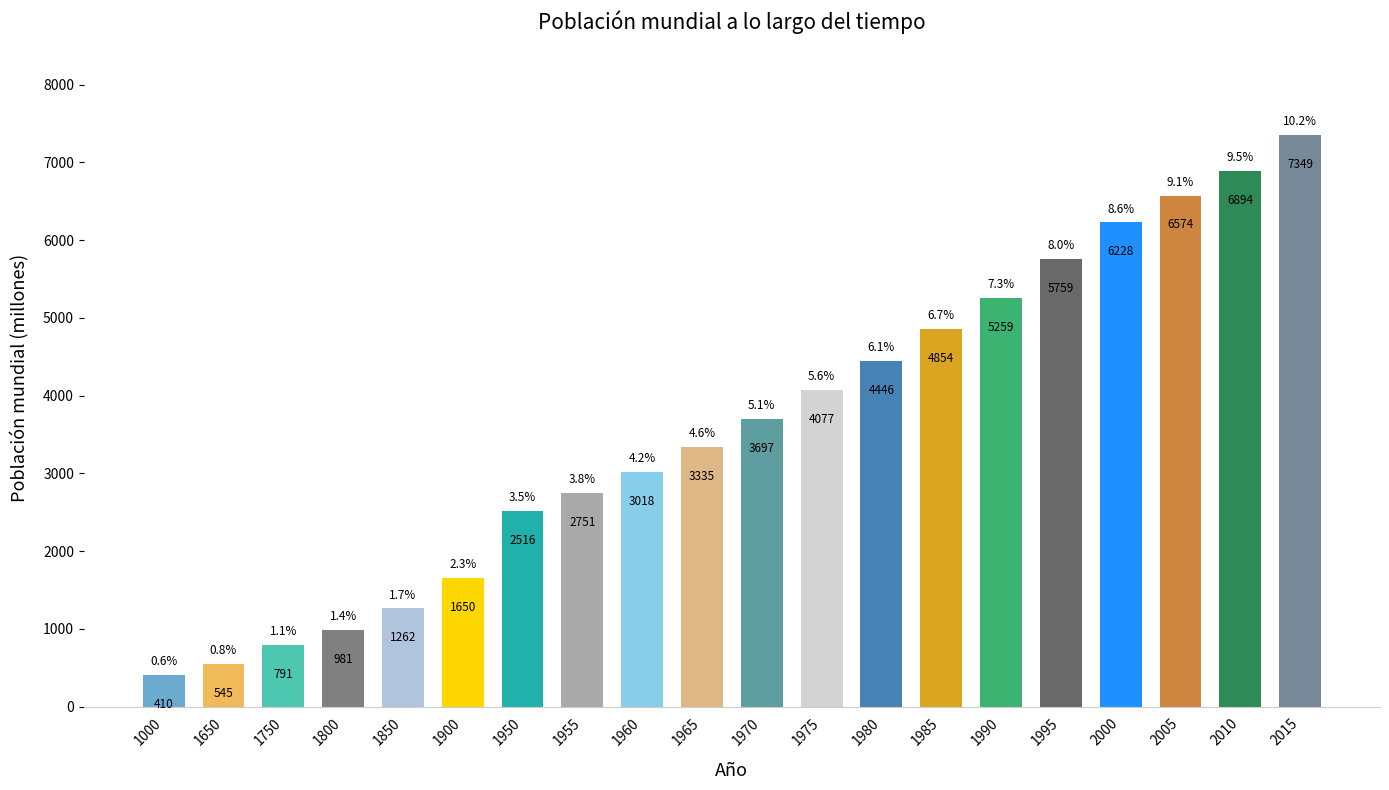

List the labels in order of value, smallest first.

1000, 1650, 1750, 1800, 1850, 1900, 1950, 1955, 1960, 1965, 1970, 1975, 1980, 1985, 1990, 1995, 2000, 2005, 2010, 2015